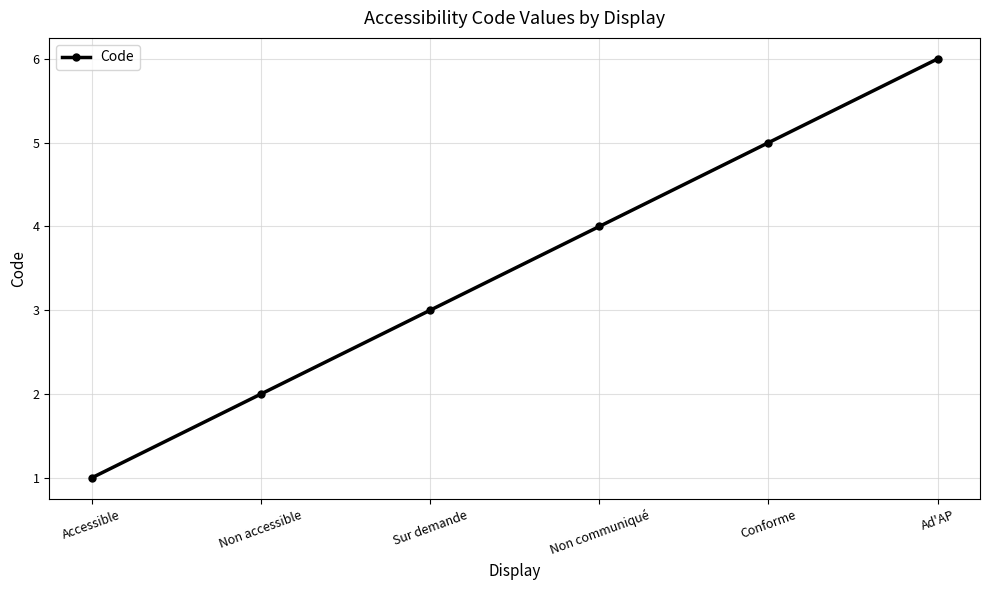

What is the value of the 4th point from the left?

4